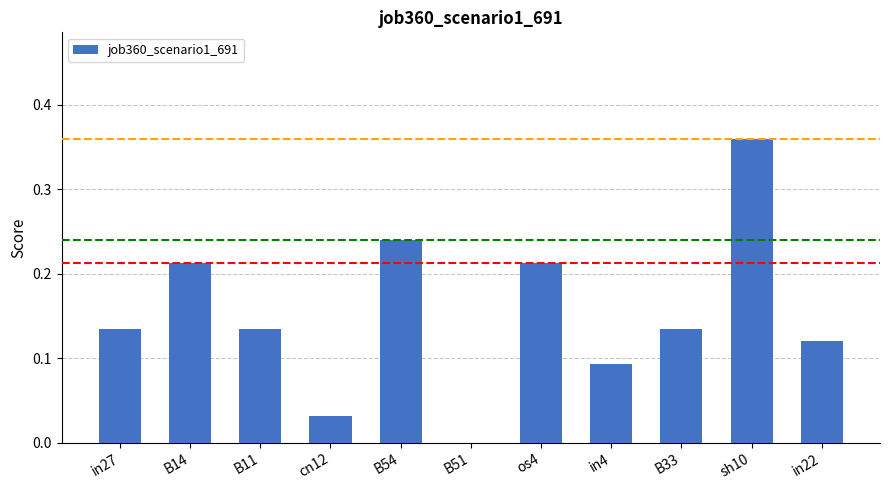

Are the bars horizontal?

No